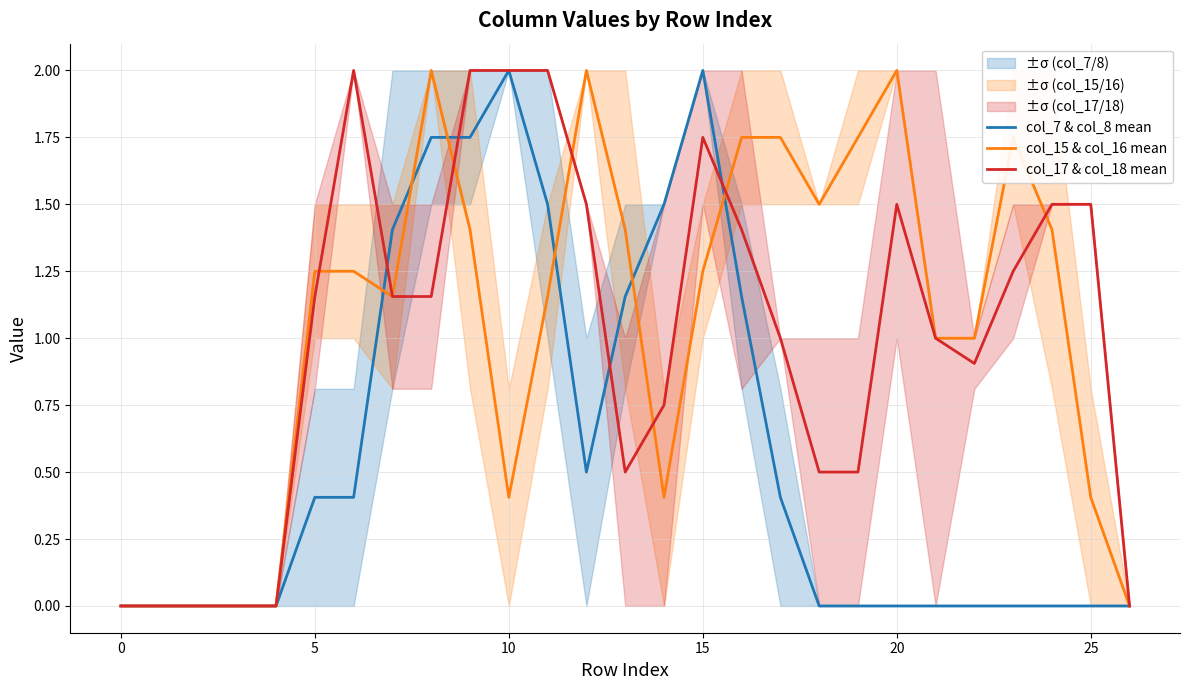

Where is col_17 & col_18 mean nearest to the value 1?

17